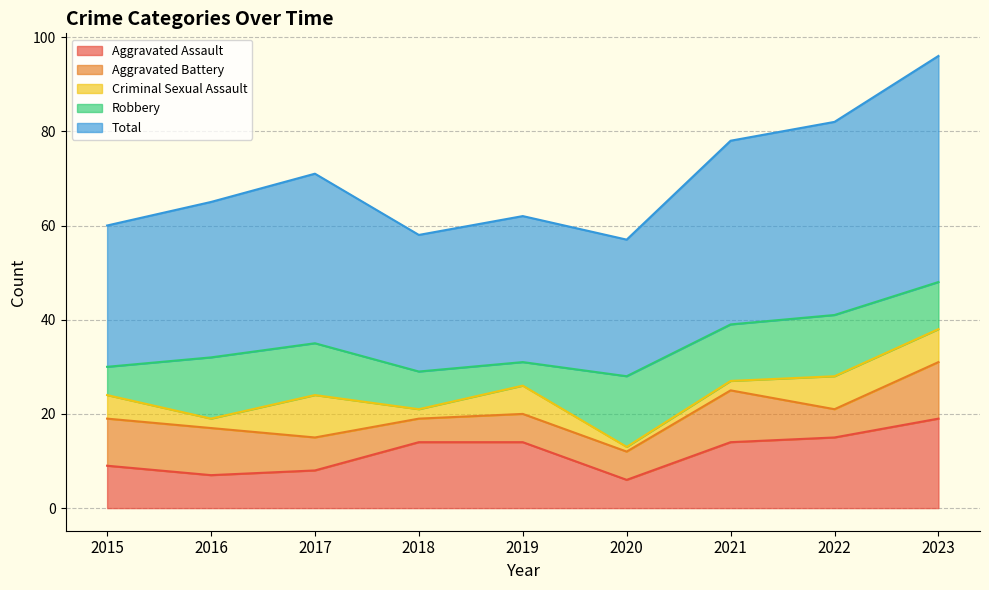

True or false: Aggravated Battery has a value of 9 at 2022.

False